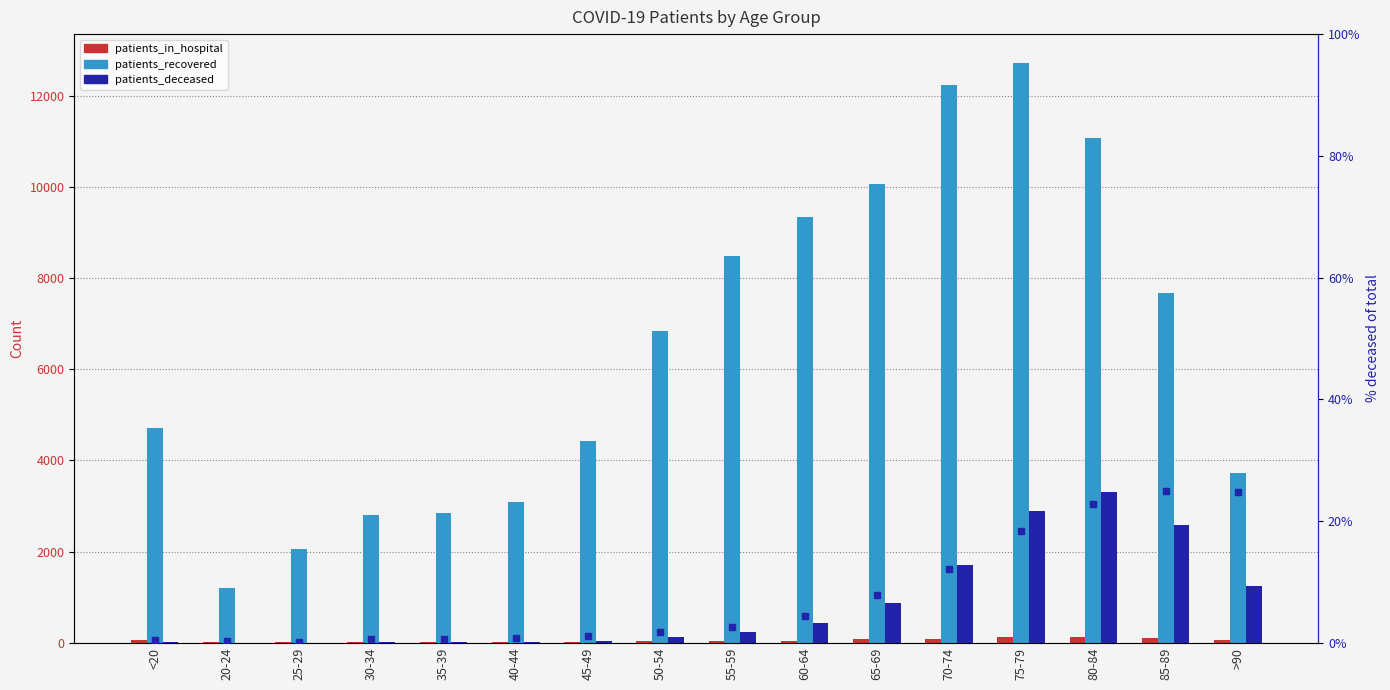

What is the maximum value for patients_recovered?

12711.0